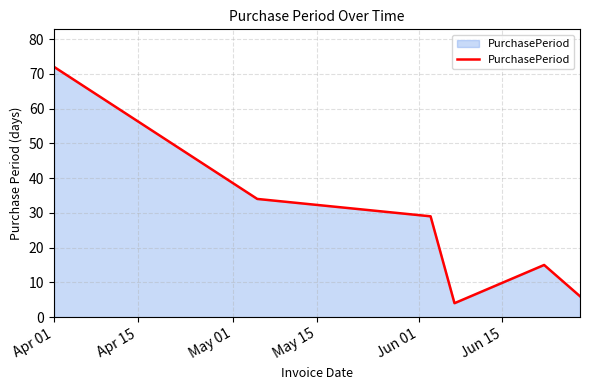

How many interior local valleys (lower than both neighbors) does the data have?

1